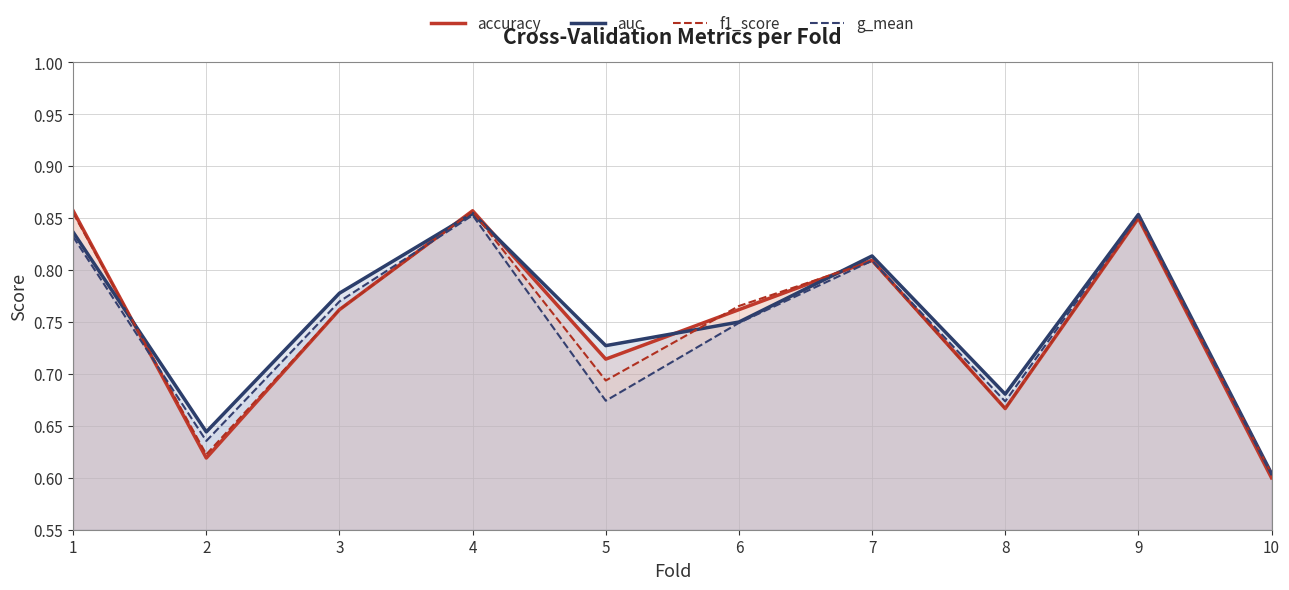

True or false: g_mean has a value of 0.9 at 4.

True